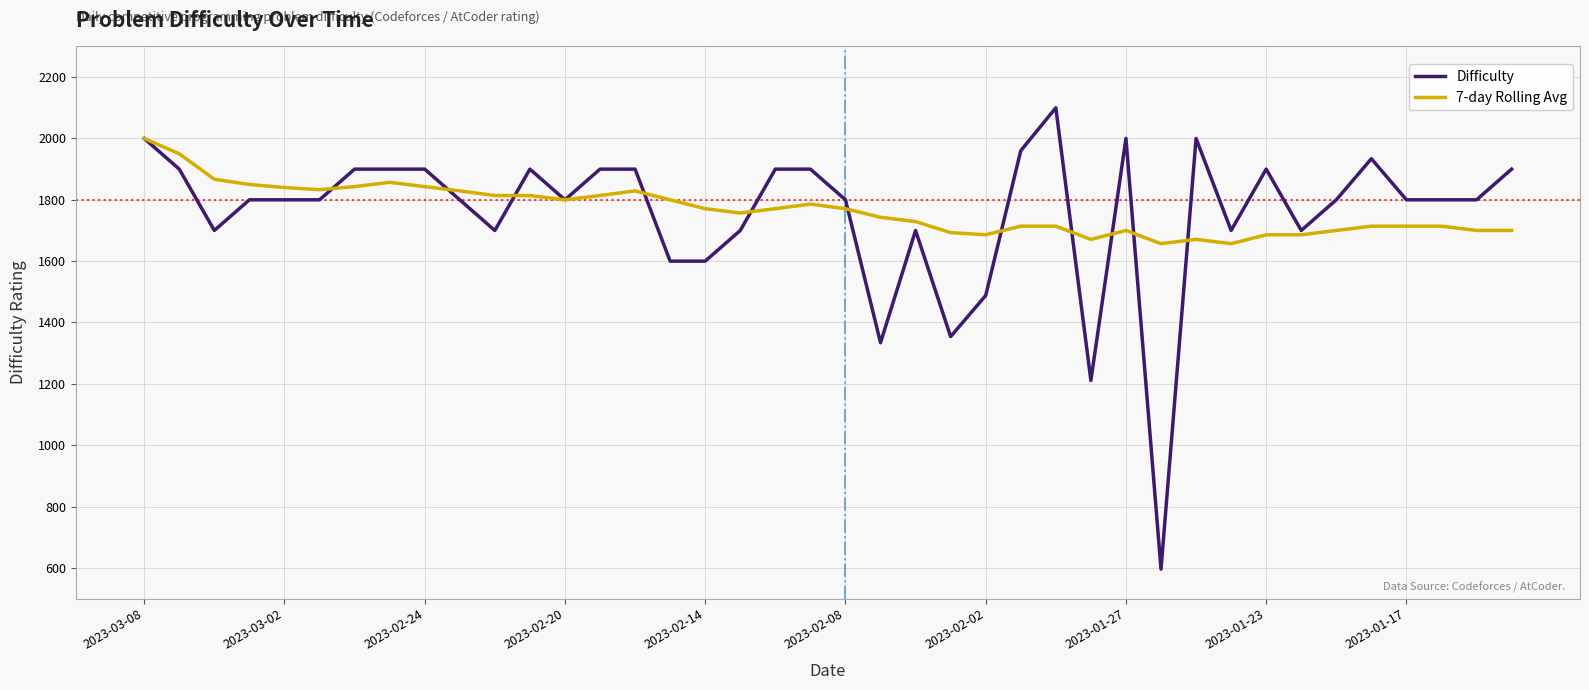

What is the lowest value of the 7-day Rolling Avg series?

1657